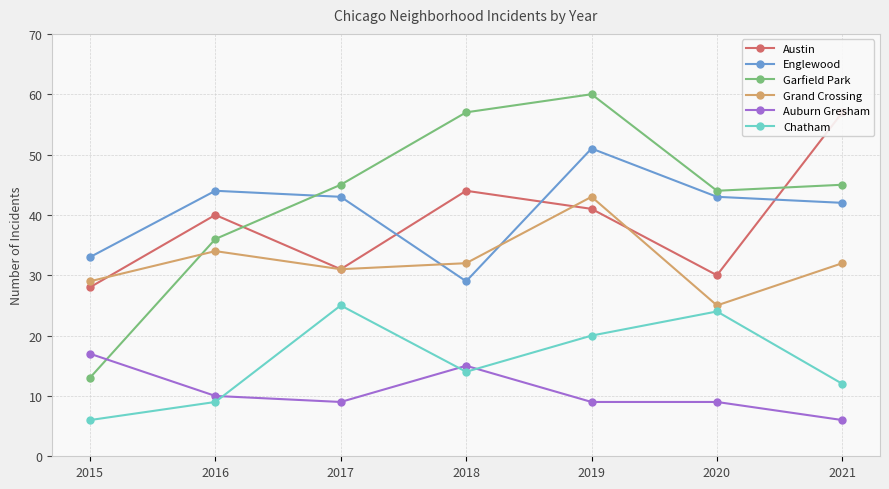

Reading right to left, transcribe all the data shown in this chart.

Austin: 57	30	41	44	31	40	28
Englewood: 42	43	51	29	43	44	33
Garfield Park: 45	44	60	57	45	36	13
Grand Crossing: 32	25	43	32	31	34	29
Auburn Gresham: 6	9	9	15	9	10	17
Chatham: 12	24	20	14	25	9	6